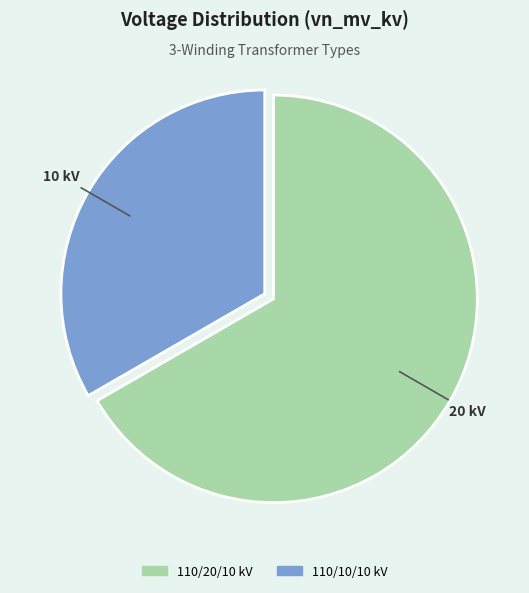

Is there a majority slice in this chart?

Yes